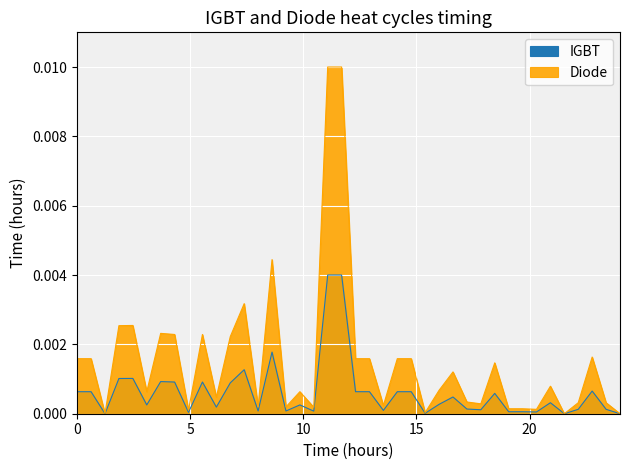

True or false: Diode has more than 2 points higher than both neighbors.

True